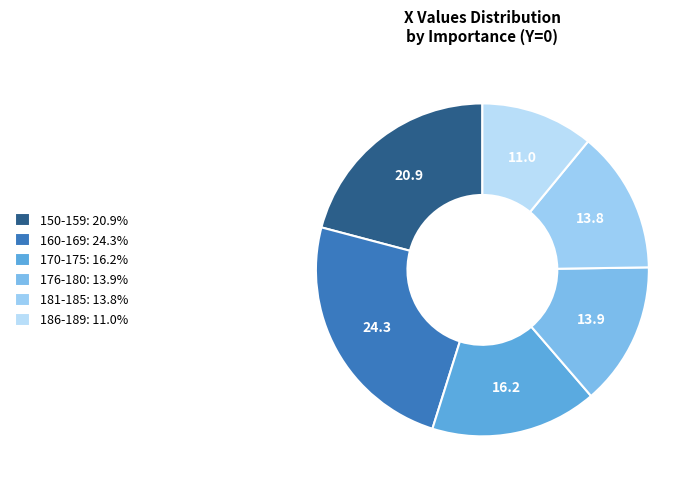

Does any single category account for the majority?

No